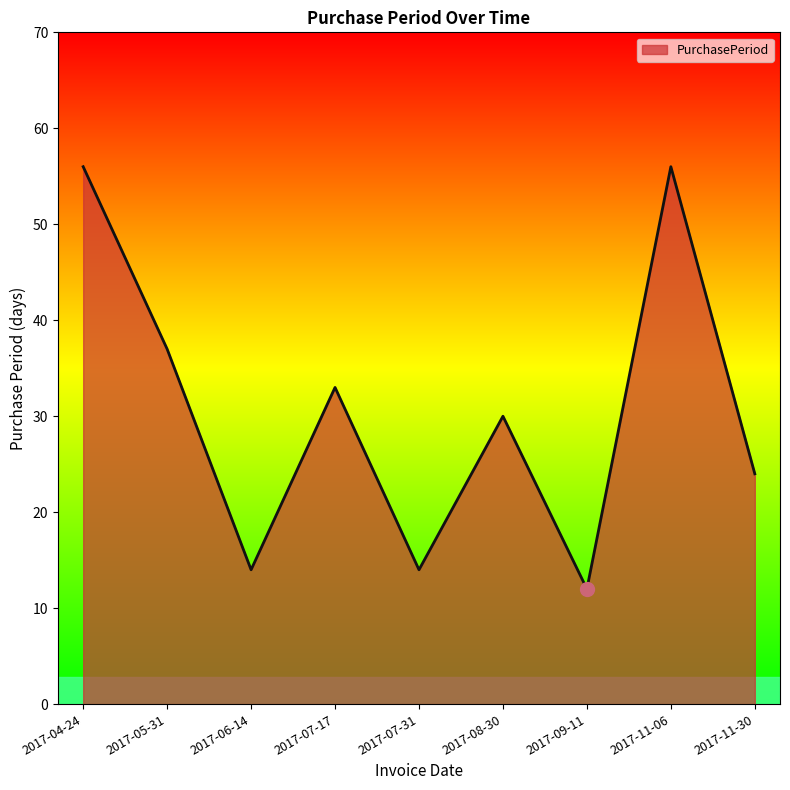

How many categories are shown in the chart?

9